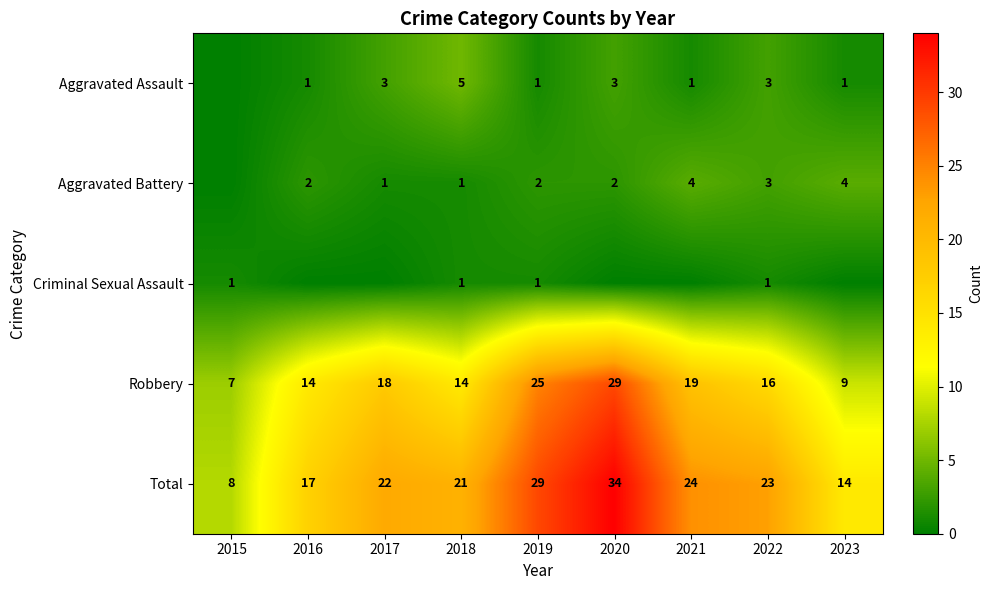

What is the difference between the Total values at 2022 and 2023?

9